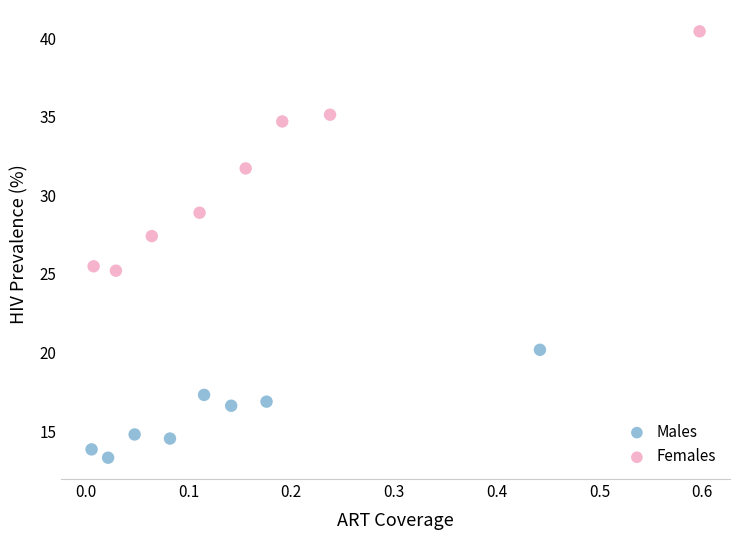

Which series contains the highest Y value?

Females